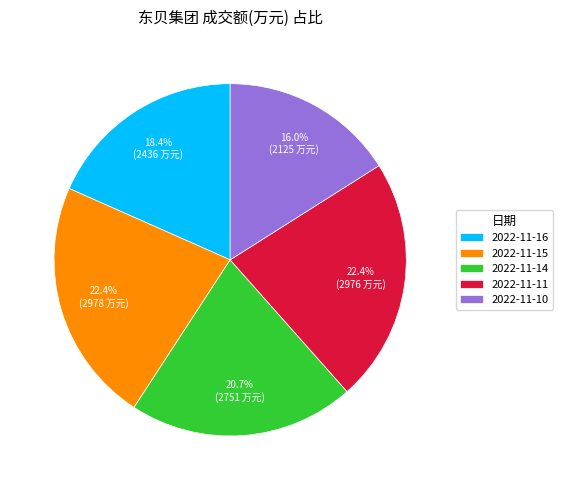

How many segments does this pie chart have?

5